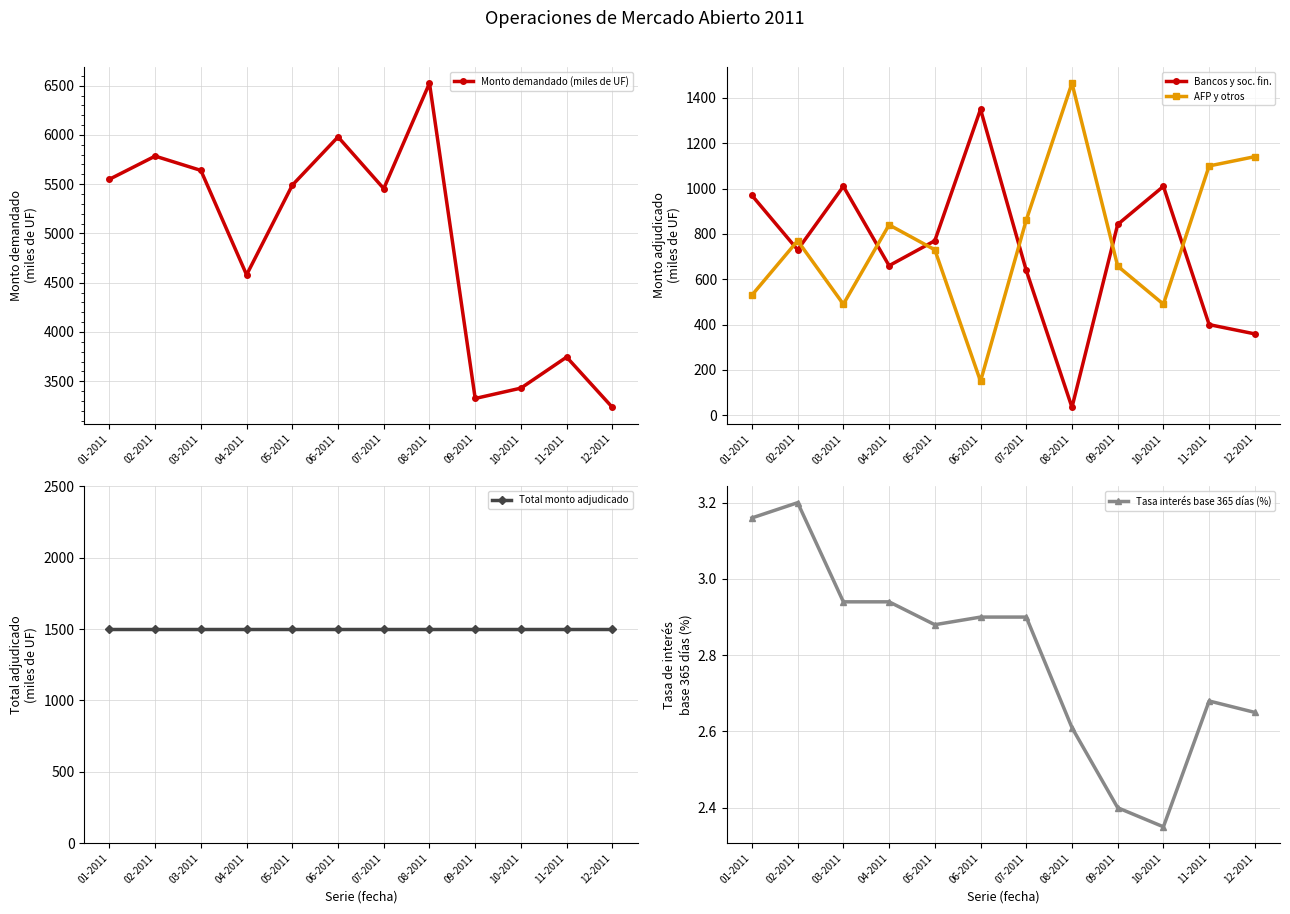

True or false: Bancos y soc. fin. and Total monto adjudicado intersect in this chart.

False